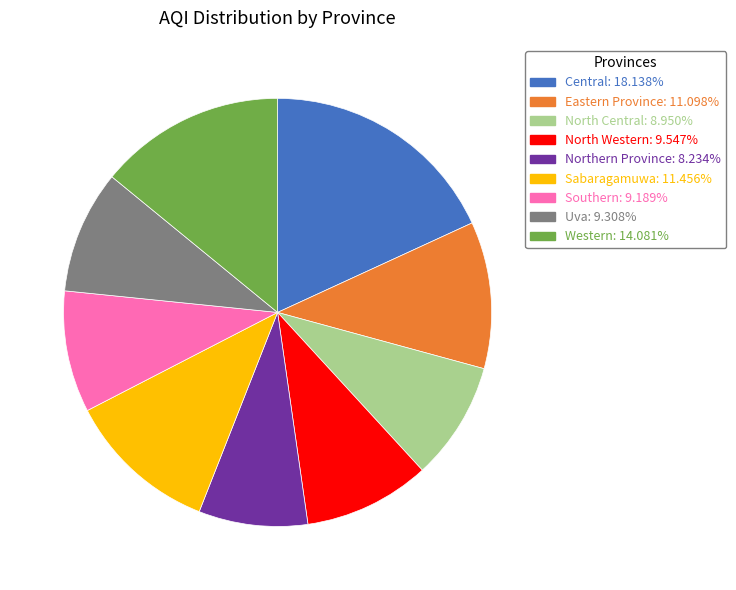

Count the number of slices in the pie.

9